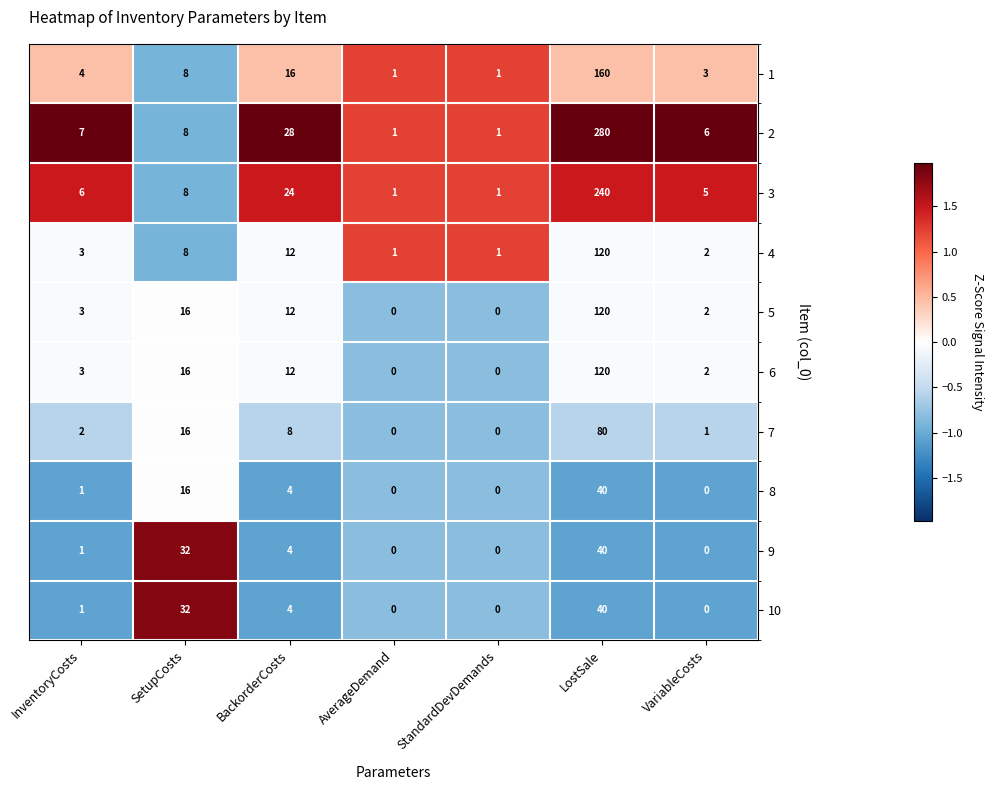

How many values in 10 are above zero?

4